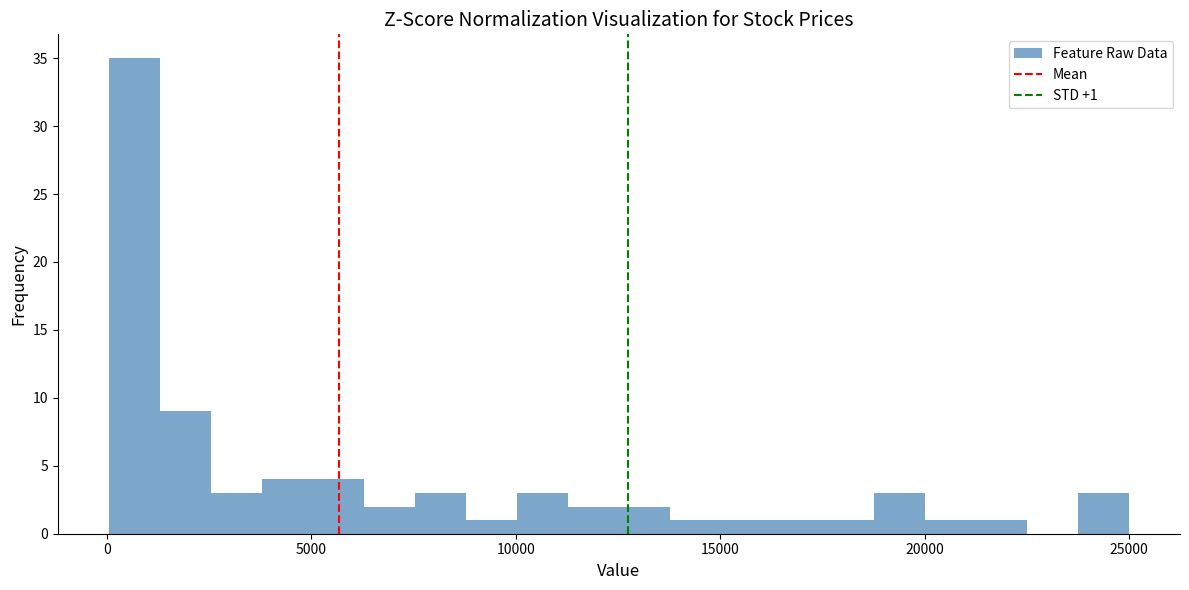

Around what value on the x-axis is the tallest bar? Give the approximate position of its centre, as read against the axis.

500